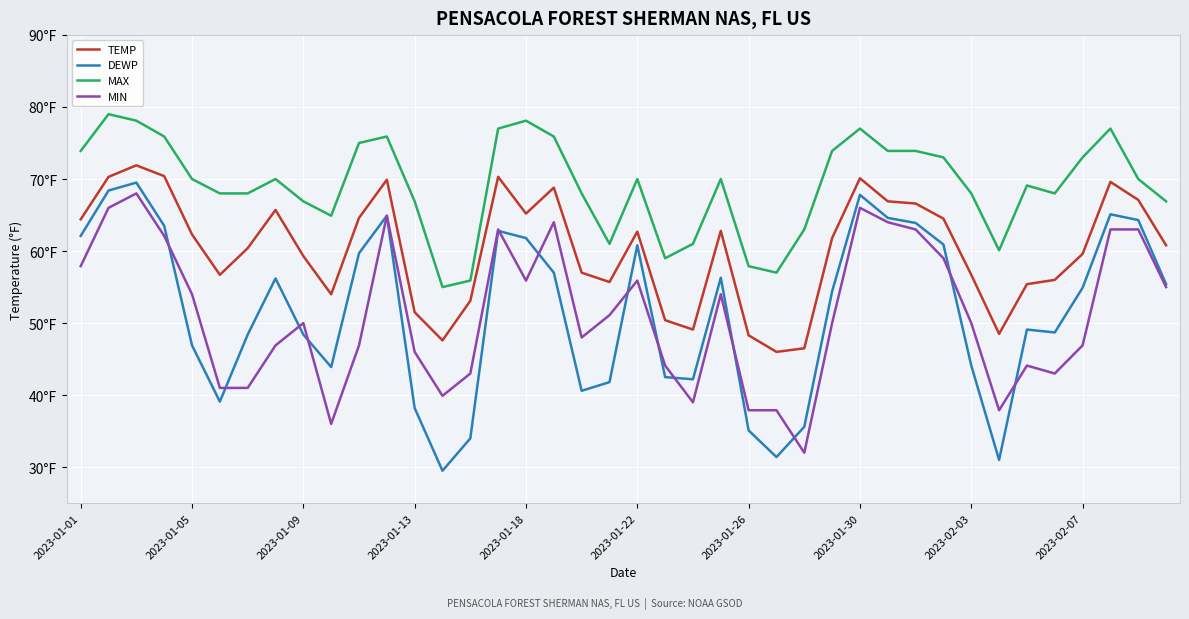

Which series has the largest total across all categories?

MAX